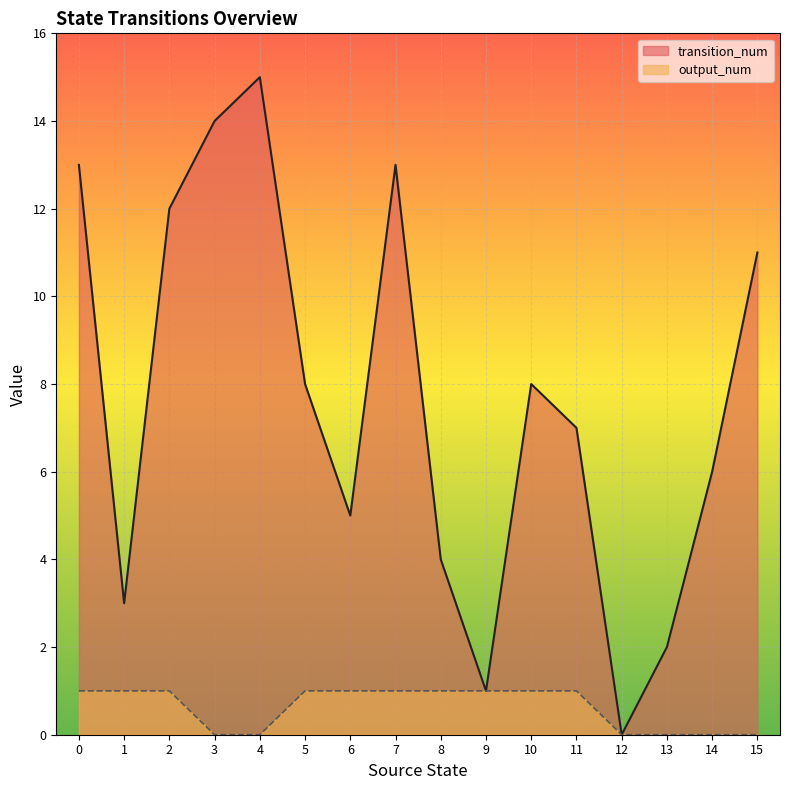

What is the average value of the output_num series?

1